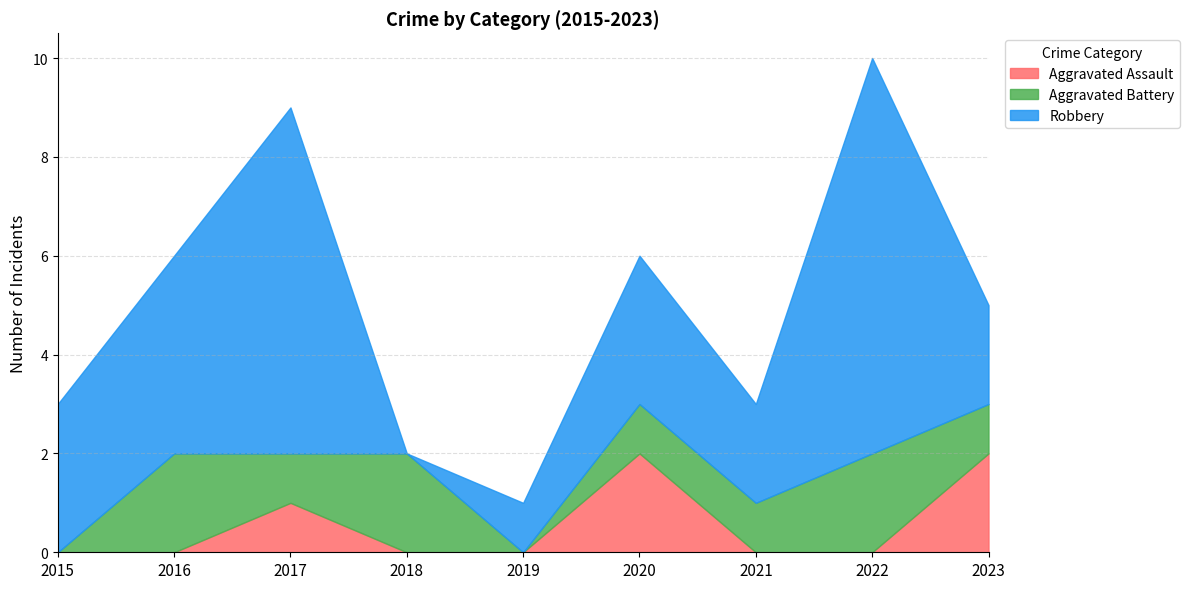

List the series in order of their overall mean, highest first.

Robbery, Aggravated Battery, Aggravated Assault